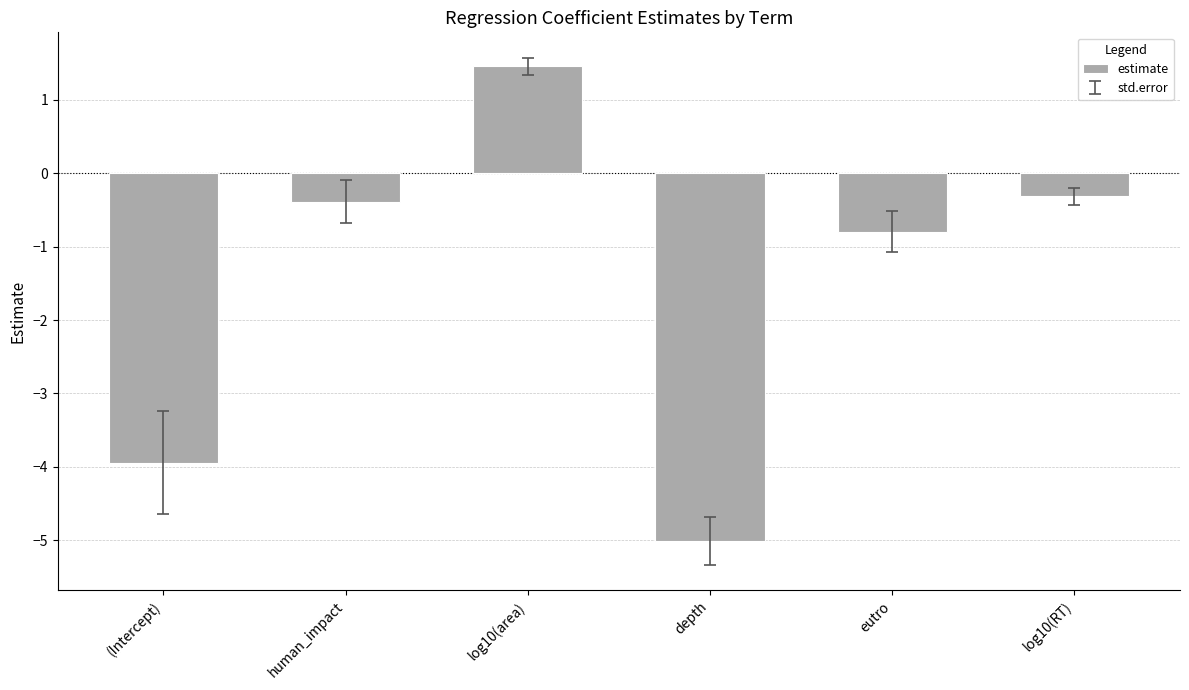

How many series are shown in this chart?

1